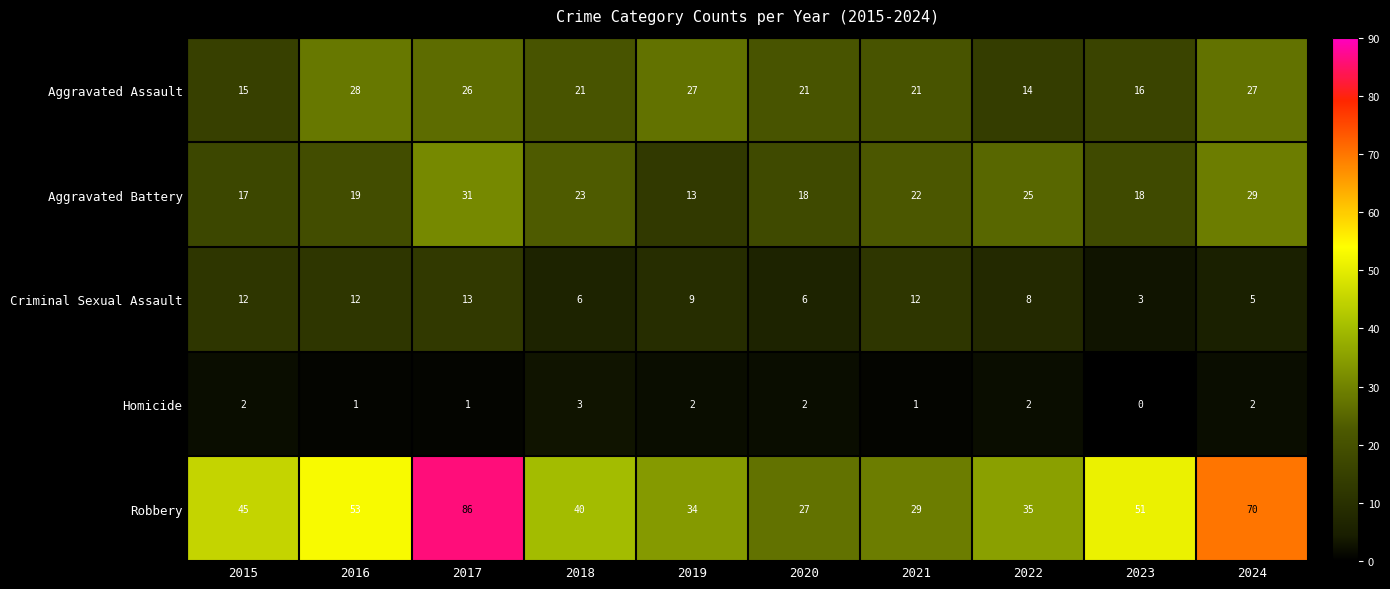

At which label is Criminal Sexual Assault closest to 8?

2022